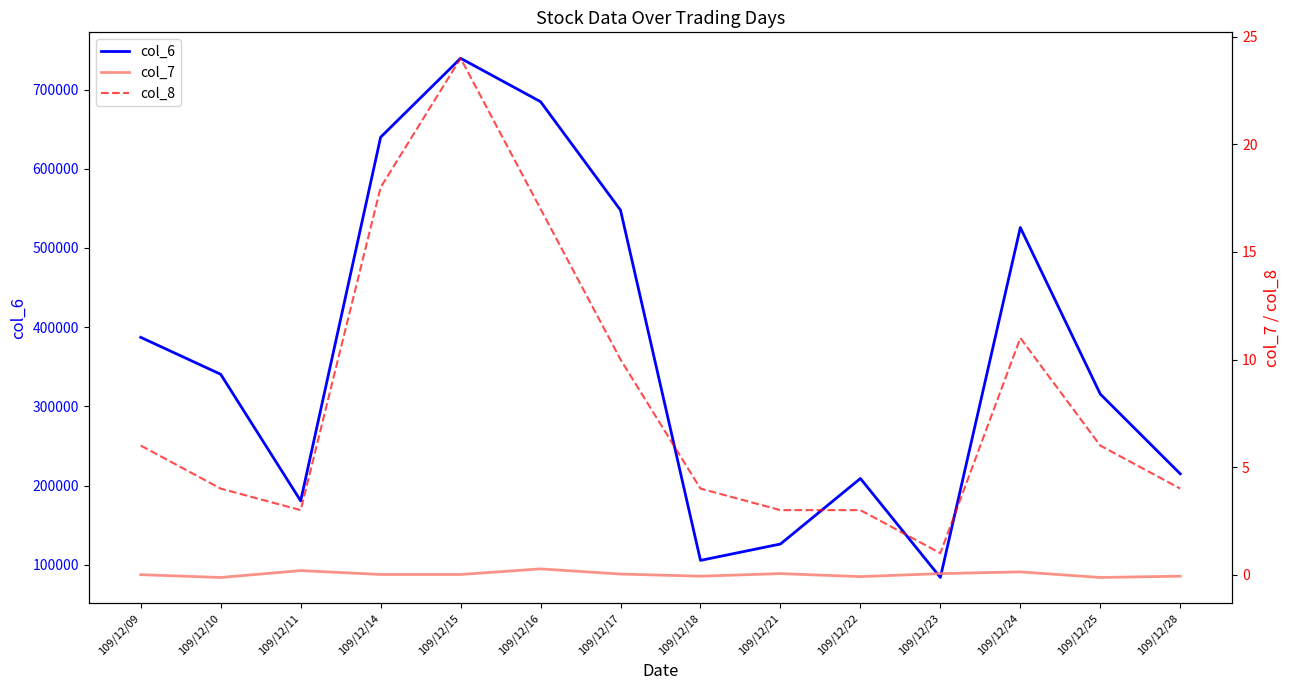

What is the value of the col_6 point at the 10th from the left?

209000.0